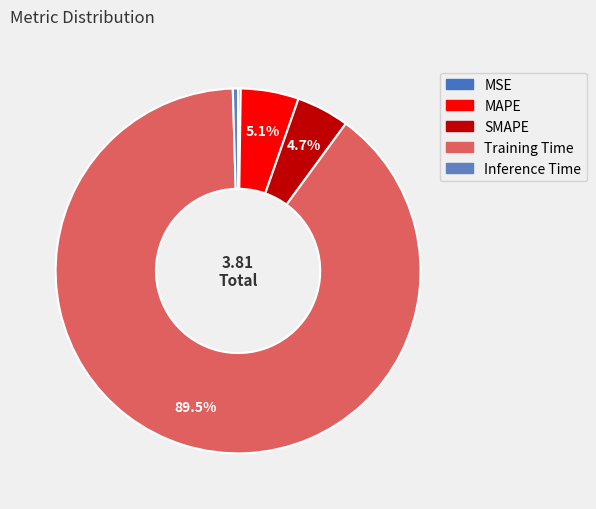

What percentage do Training Time and MSE together represent?

89.7%